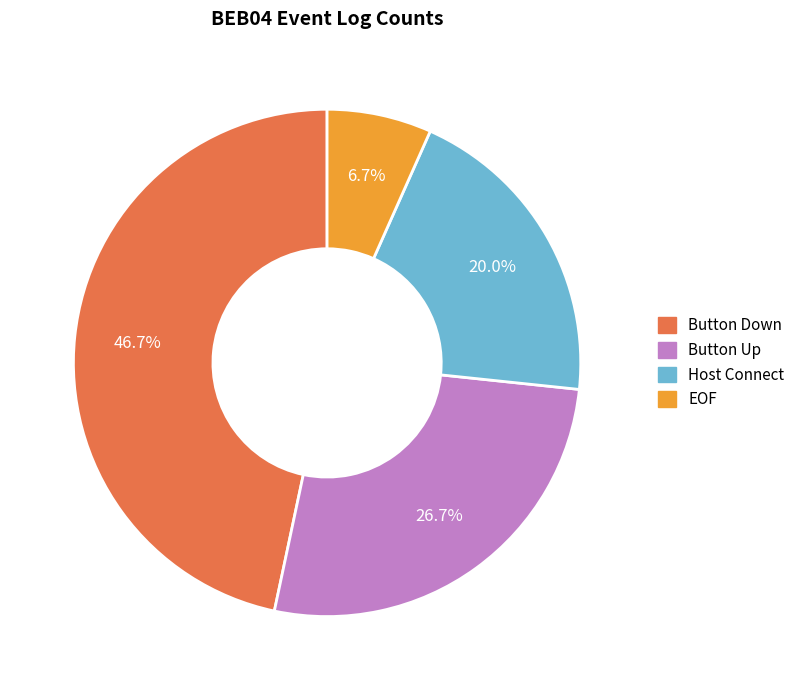

Which slice is the smallest?

EOF